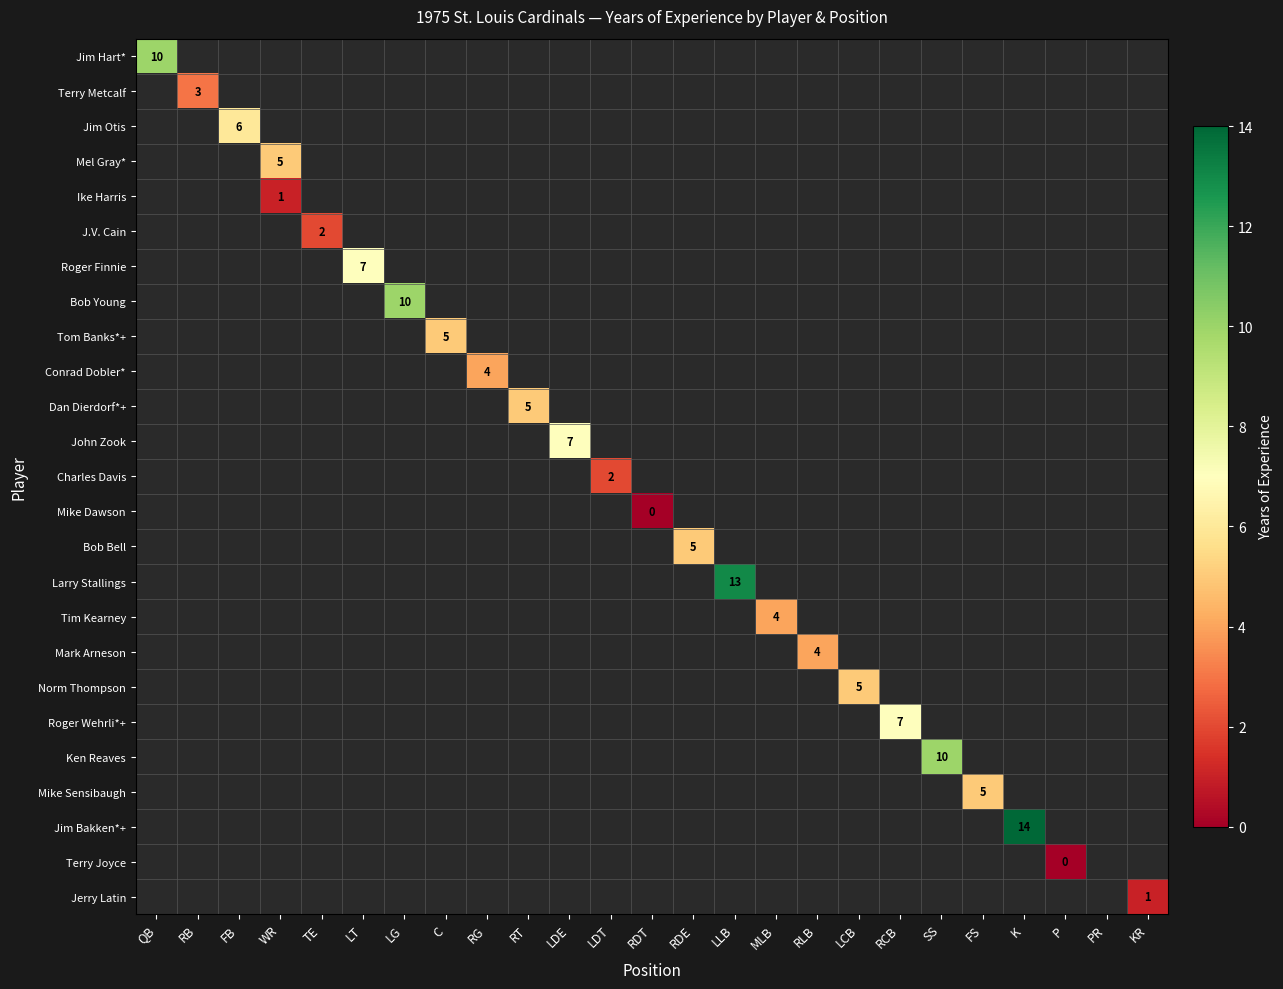

Which series has the widest spread of values?

Jim Hart*